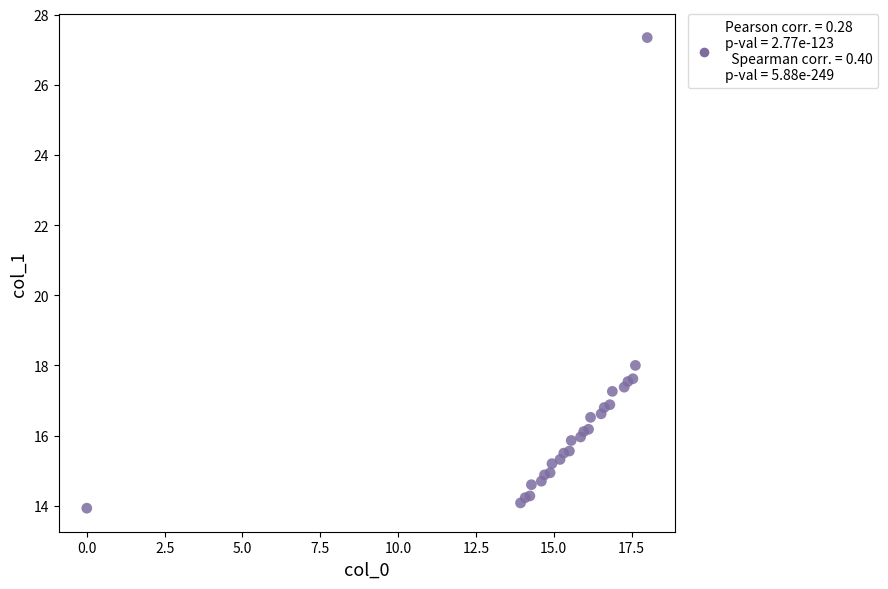

What Y value in the scatter plot is closest to 20?

18.0